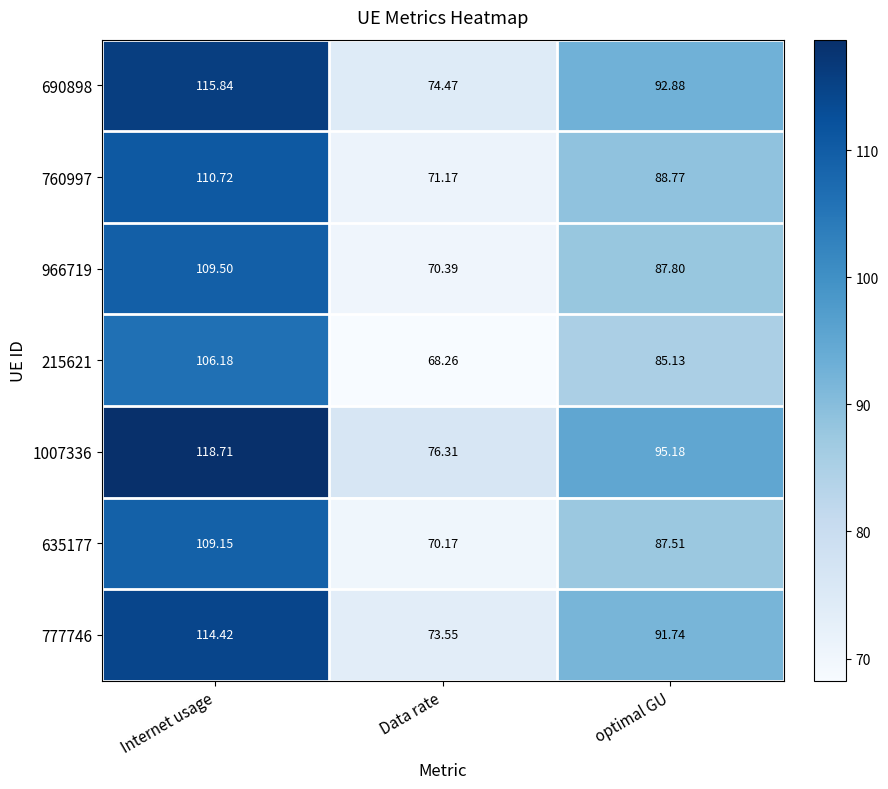

Count the number of categories in the chart.

3